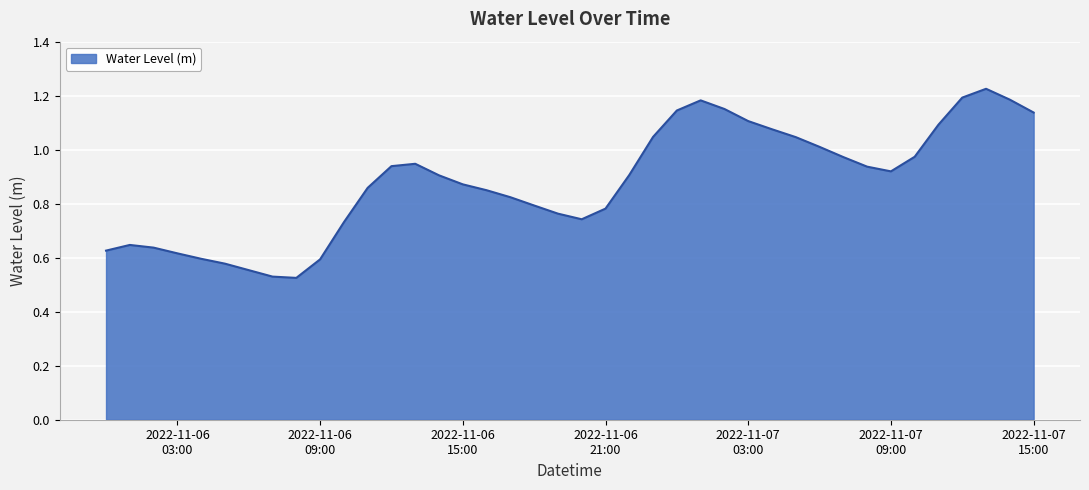

Is this an area chart (filled region under the line)?

Yes